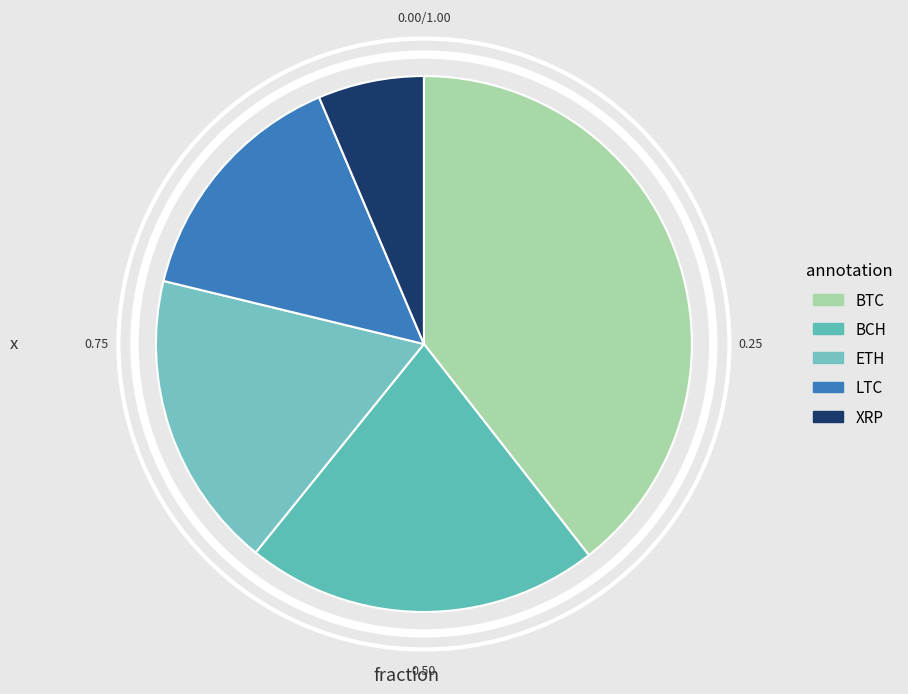

What percentage is the BTC slice, to the nearest percent?

39%